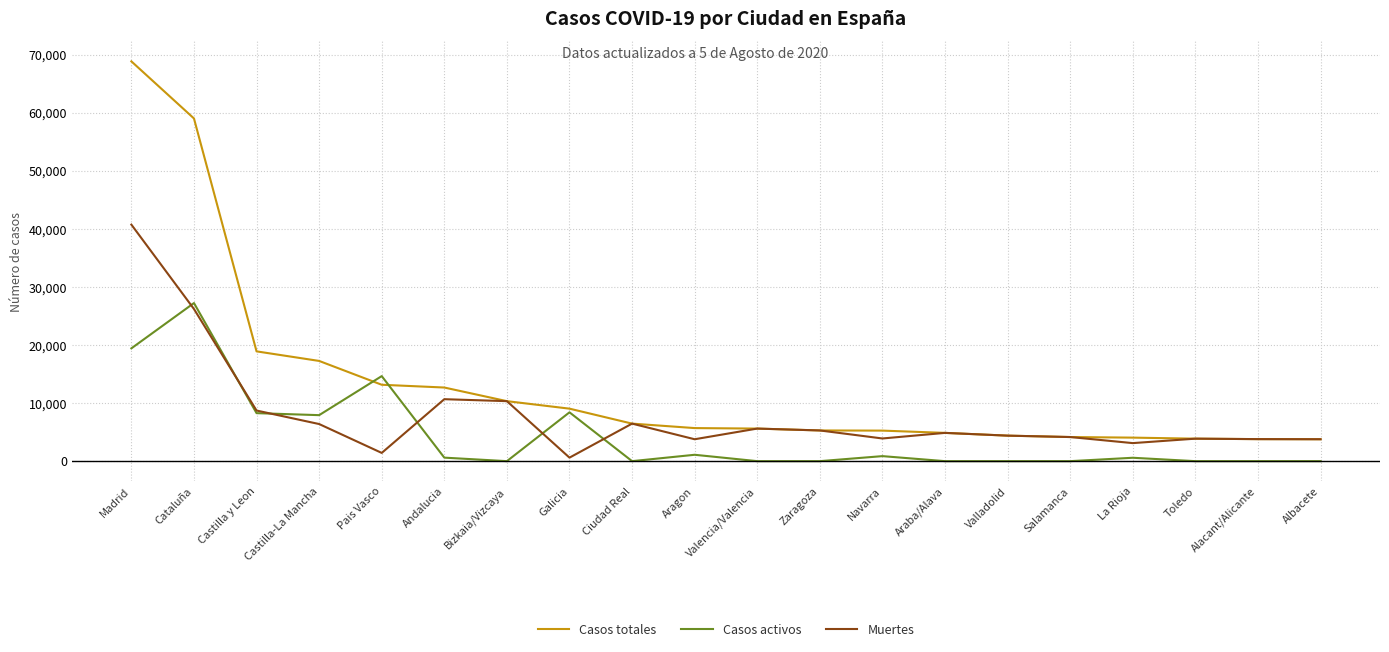

What is the total value across all series at Zaragoza?

10574